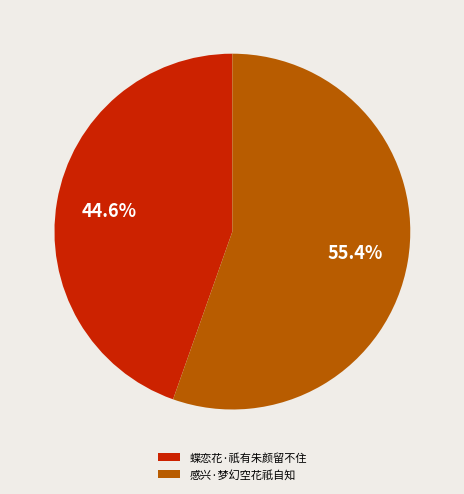

Which has a higher value, 蝶恋花·祇有朱颜留不住 or 感兴·梦幻空花祇自知?

感兴·梦幻空花祇自知